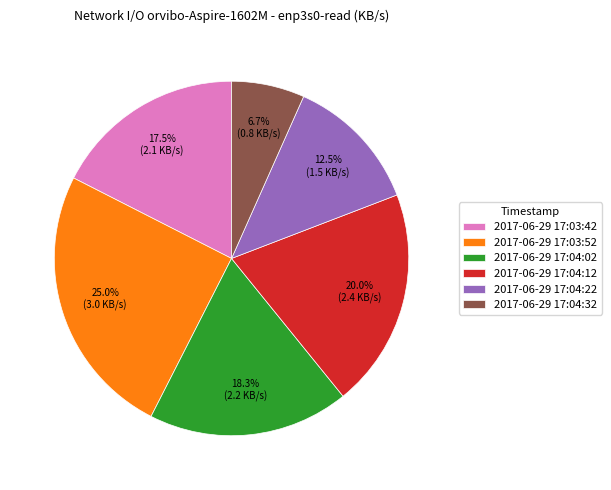

Which category has the smallest portion of the pie?

2017-06-29 17:04:32